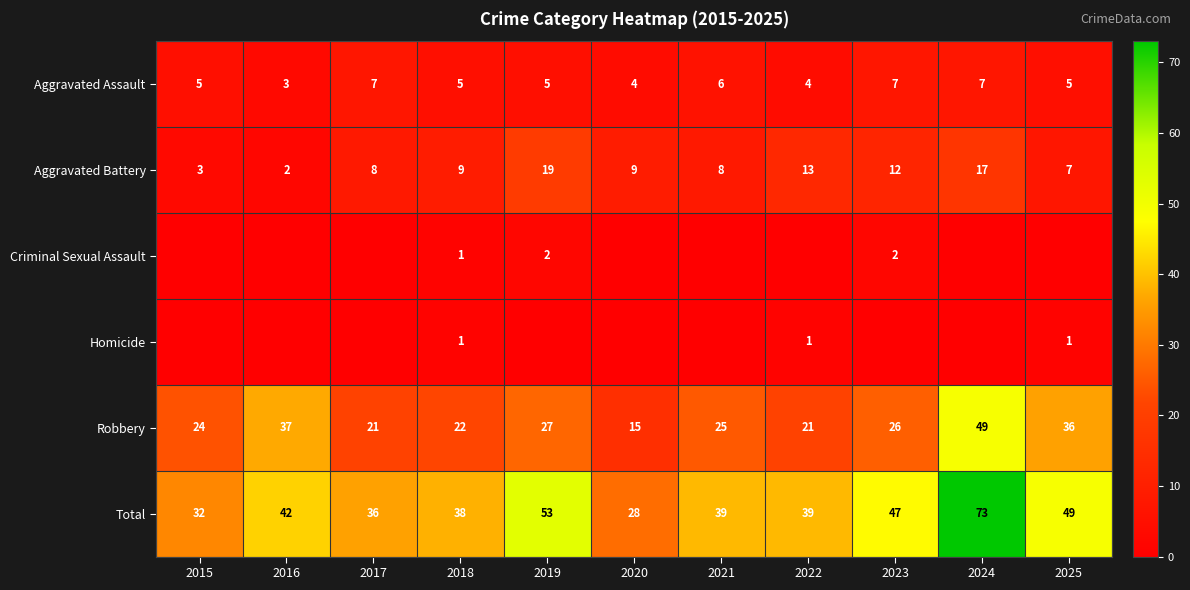

What is the maximum value for Robbery?

49